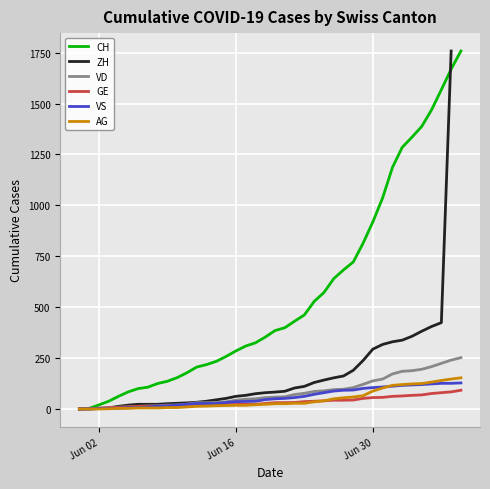

What are all the series names shown in the legend?

CH, ZH, VD, GE, VS, AG